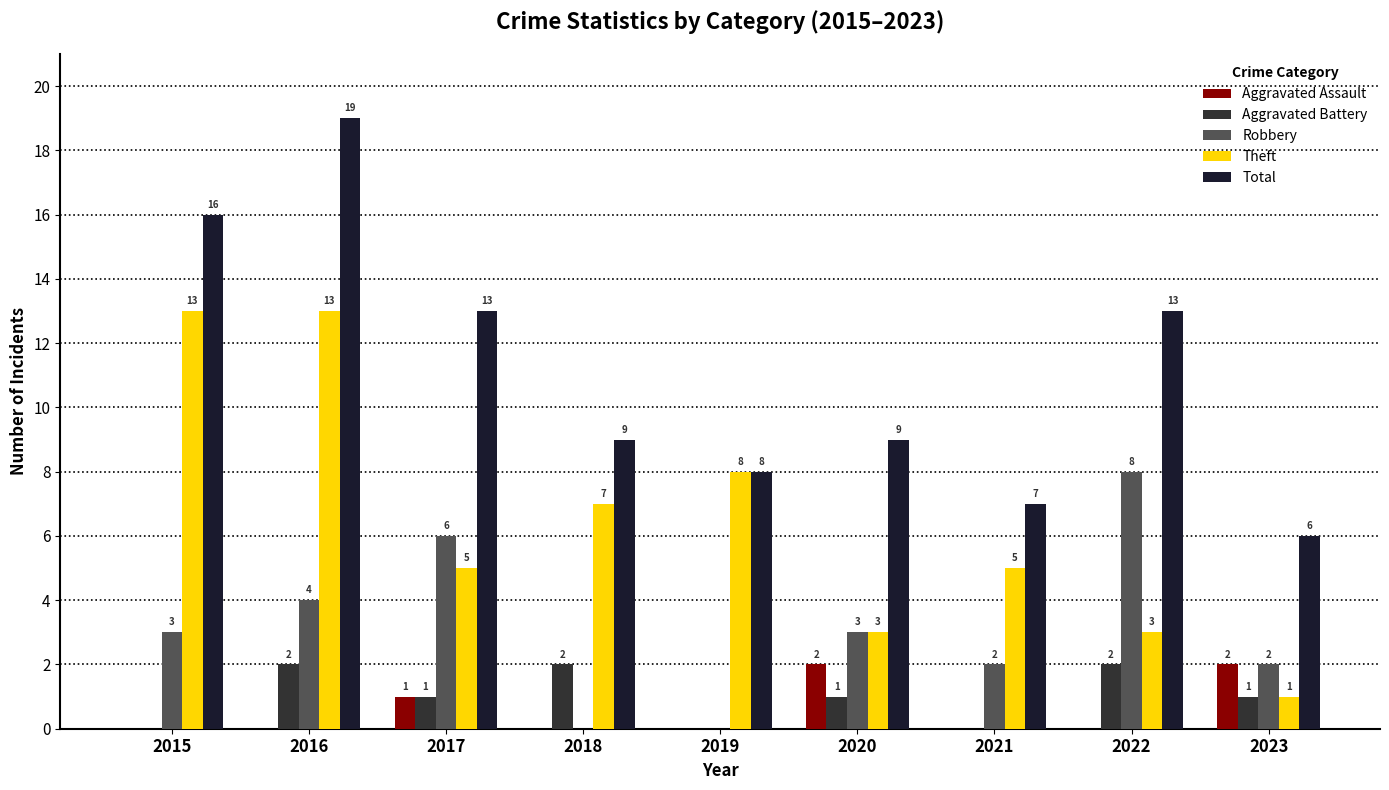

What is the total value across all series at 2017?

26